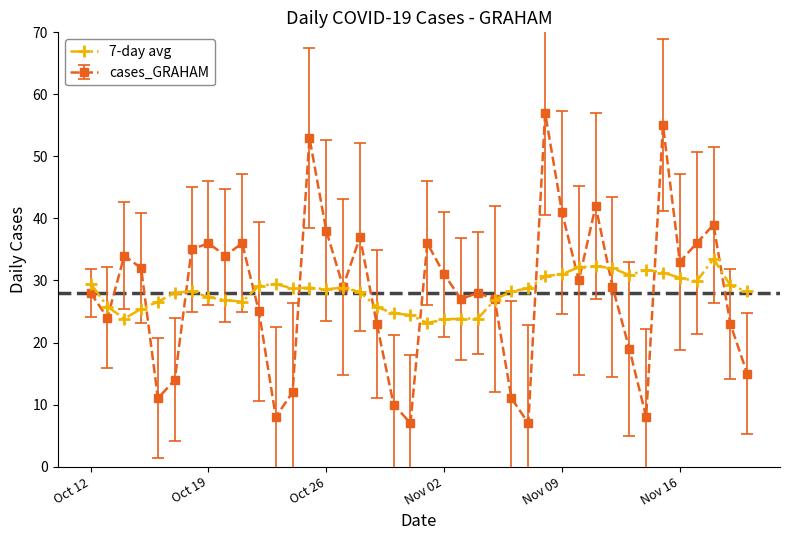

What is the value of the 7-day avg point at the 4th from the left?

25.4